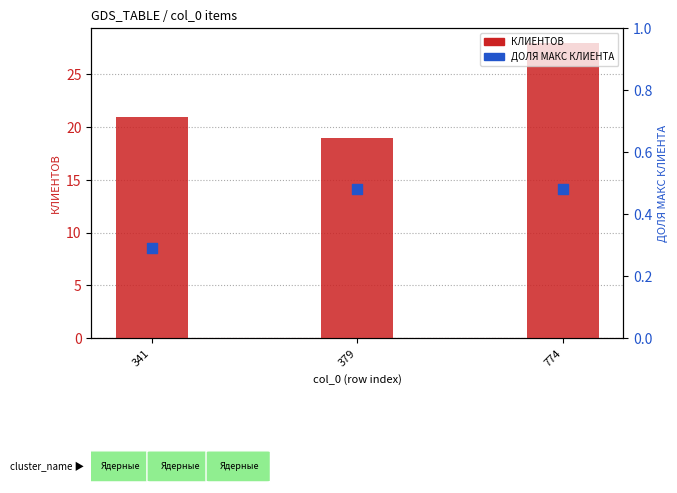

What is the total value across all series at 379?

19.5